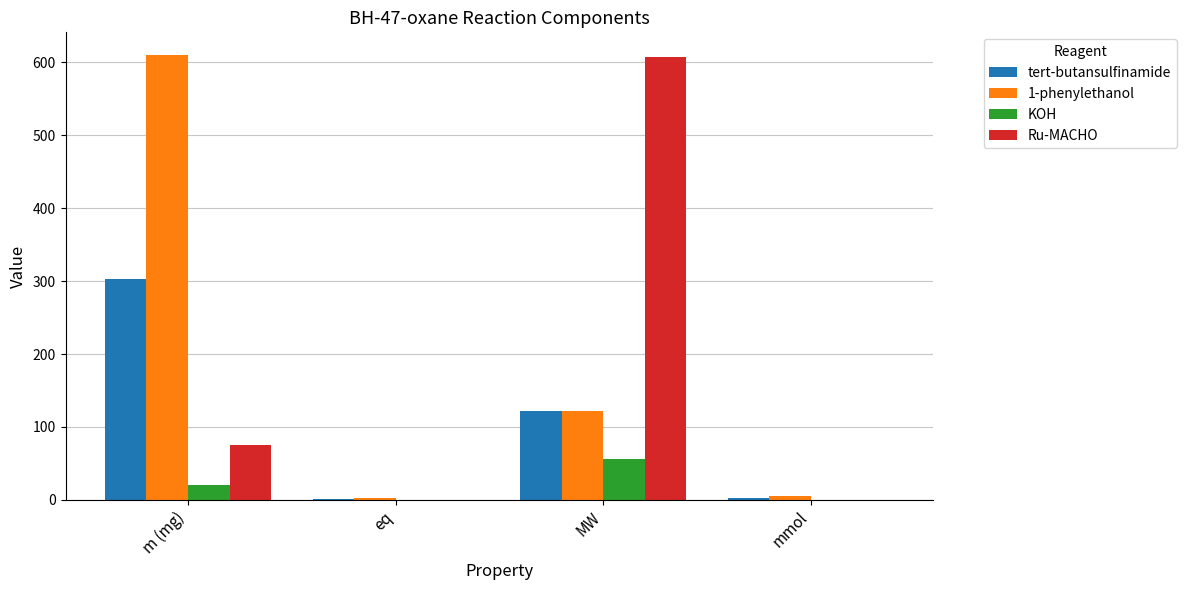

Which series changed the most between MW and mmol?

Ru-MACHO